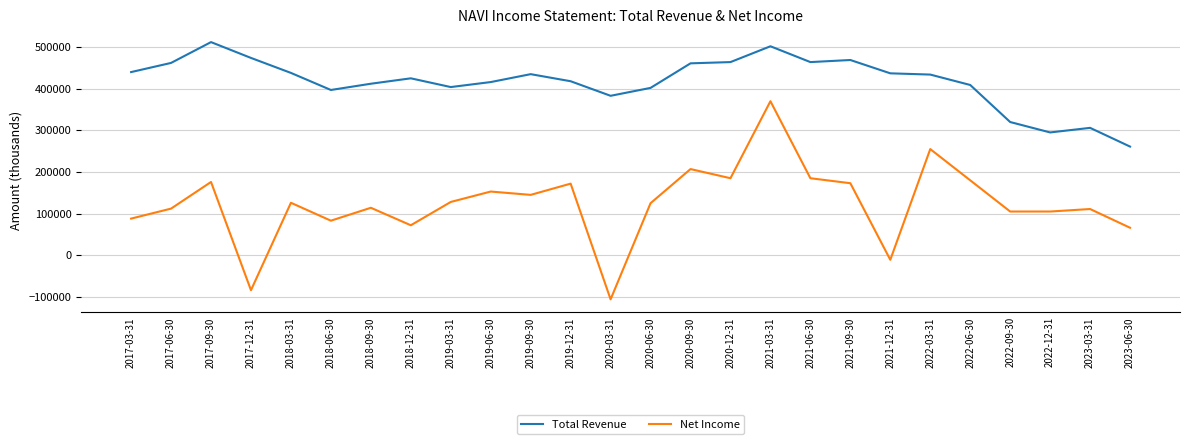

The value of Net Income at 2017-06-30 is 200138. True or false?

False